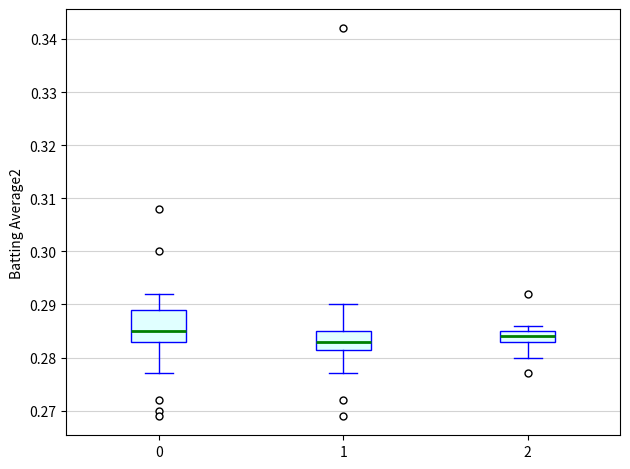

Where does the upper whisker of the box at x = 1 end on the y-axis? The values are not printed on the chart, so give them approximately, as read against the axis.

0.290